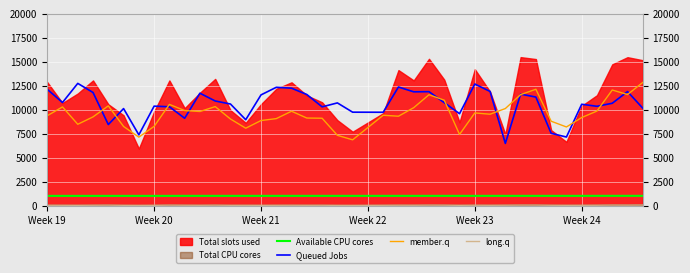

What is the minimum value shown in the chart?

39.6